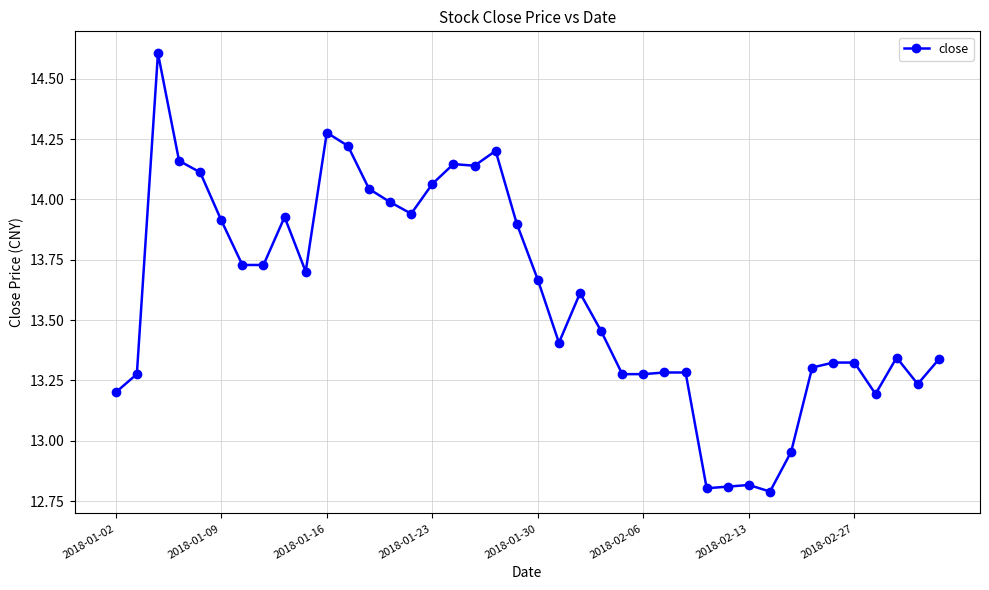

True or false: there are more than 0 points higher than both neighbors.

True